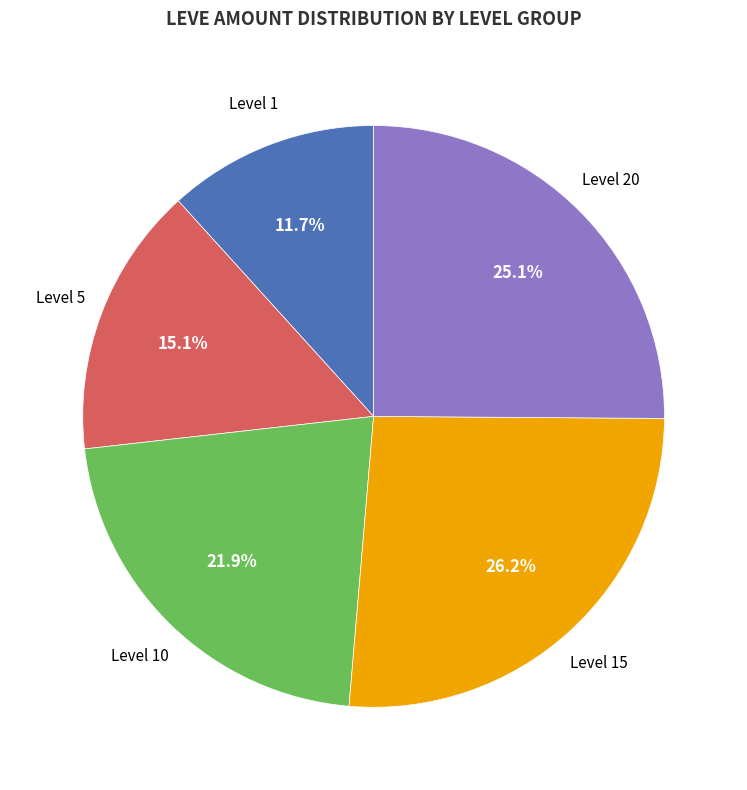

How many segments does this pie chart have?

5